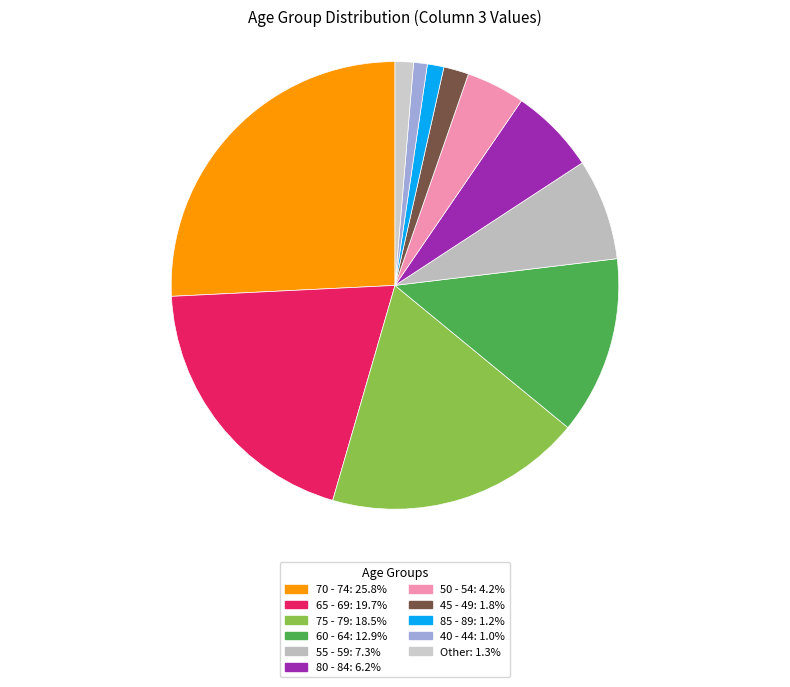

Count the number of slices in the pie.

11